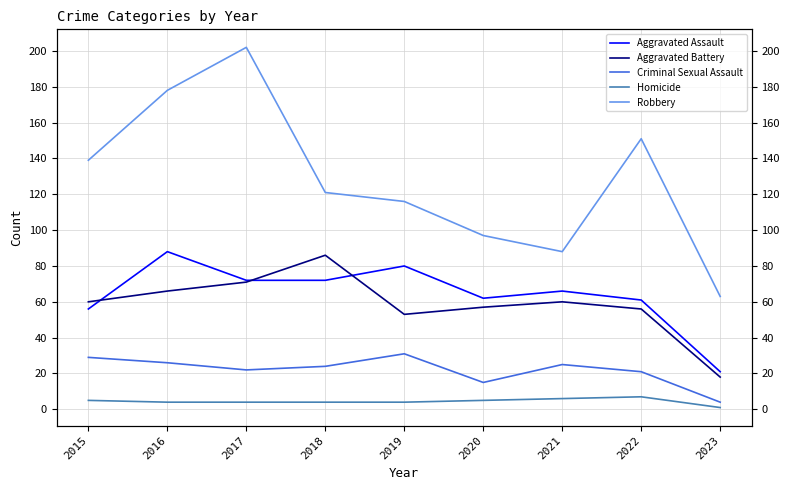

What are all the series names shown in the legend?

Aggravated Assault, Aggravated Battery, Criminal Sexual Assault, Homicide, Robbery